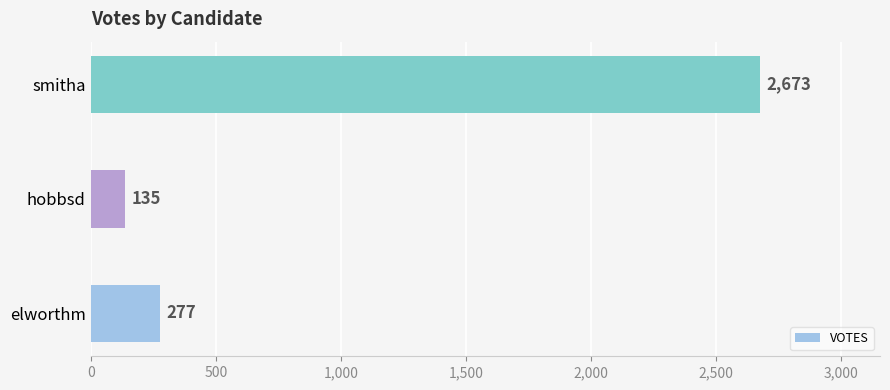

What is the average value?

1028